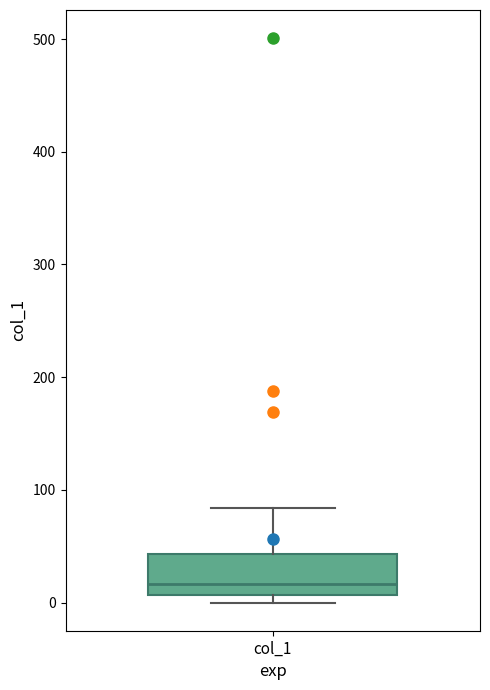

Read this box plot against the y-axis: the position of the median line, the range covered by the box, and the ends of both whiskers. The values are not printed on the chart, so give them approximately, as read against the axis.

median 20, box 10 to 40, whiskers 0 to 80